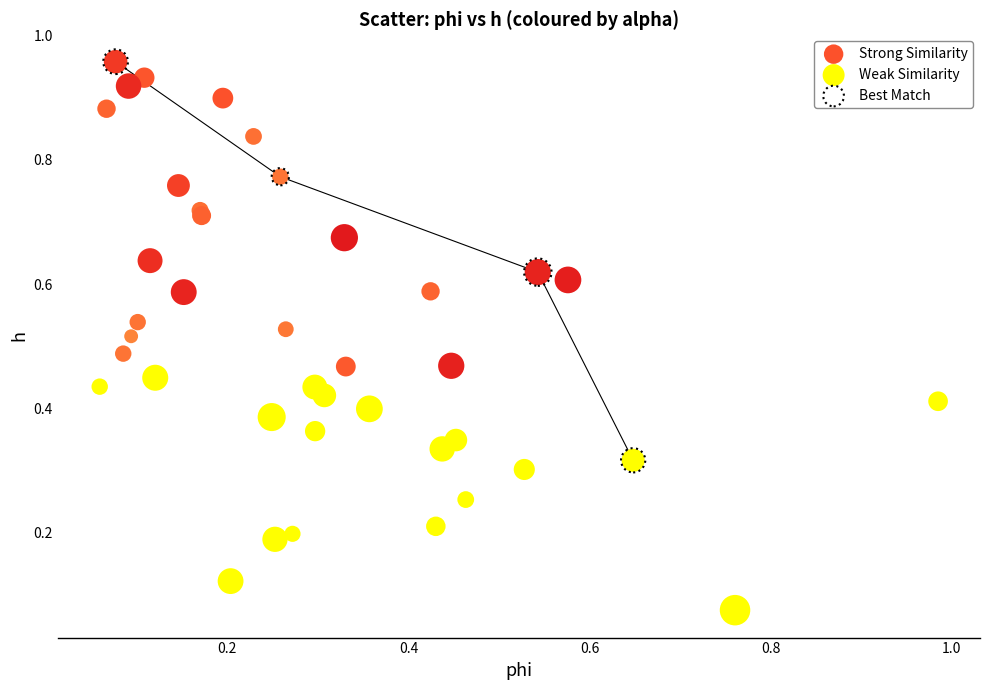

What are all the series names shown in the legend?

Strong Similarity, Weak Similarity, Best Match